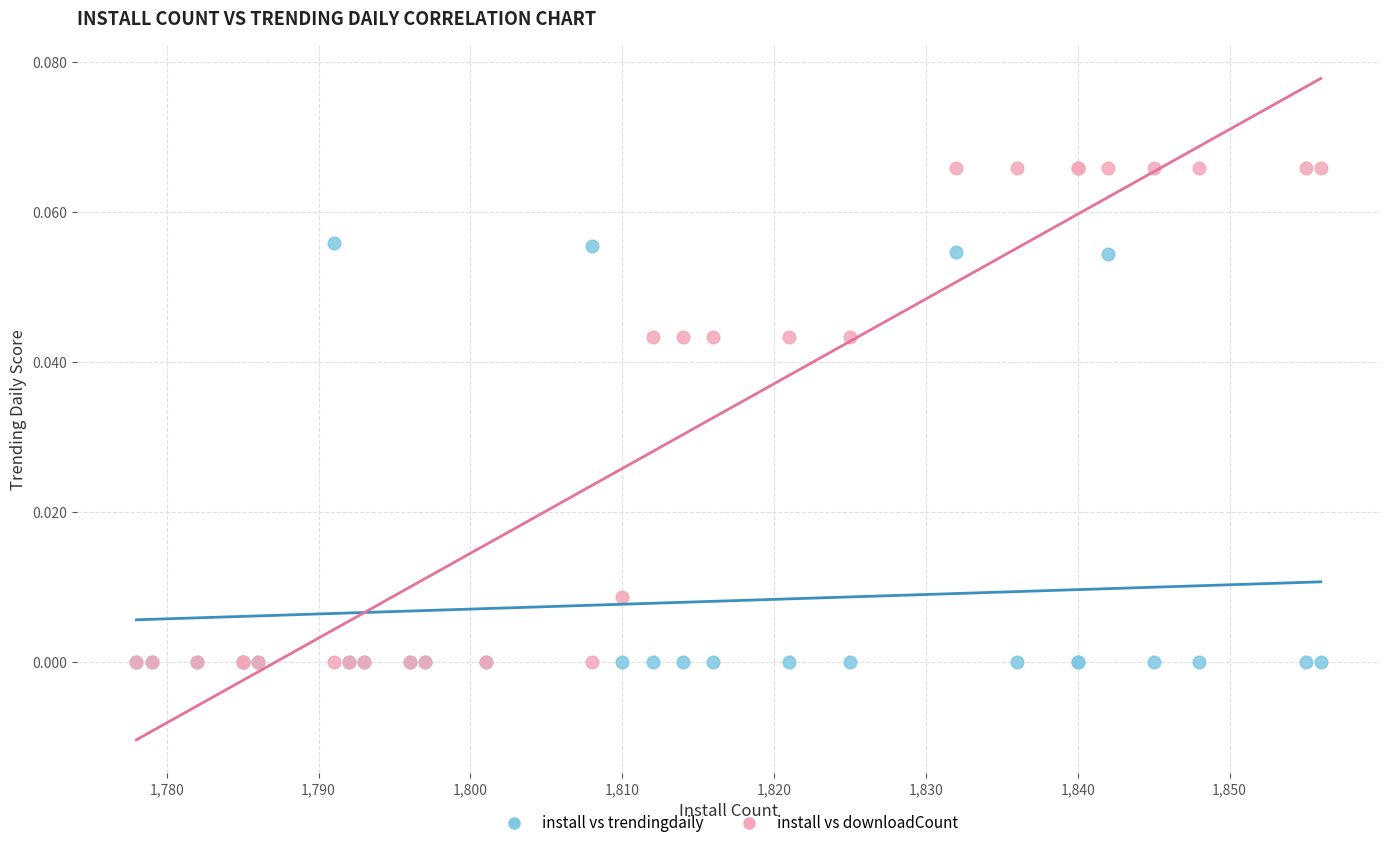

Which series contains the highest Y value?

install vs downloadCount